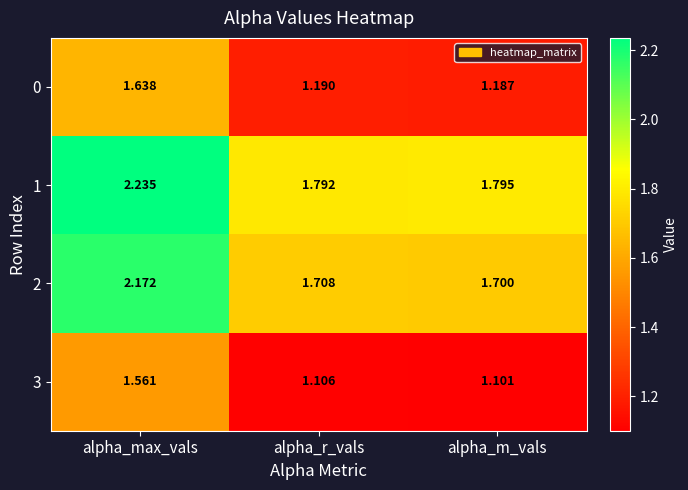

Rank the categories by 1 value from highest to lowest.

alpha_max_vals, alpha_m_vals, alpha_r_vals